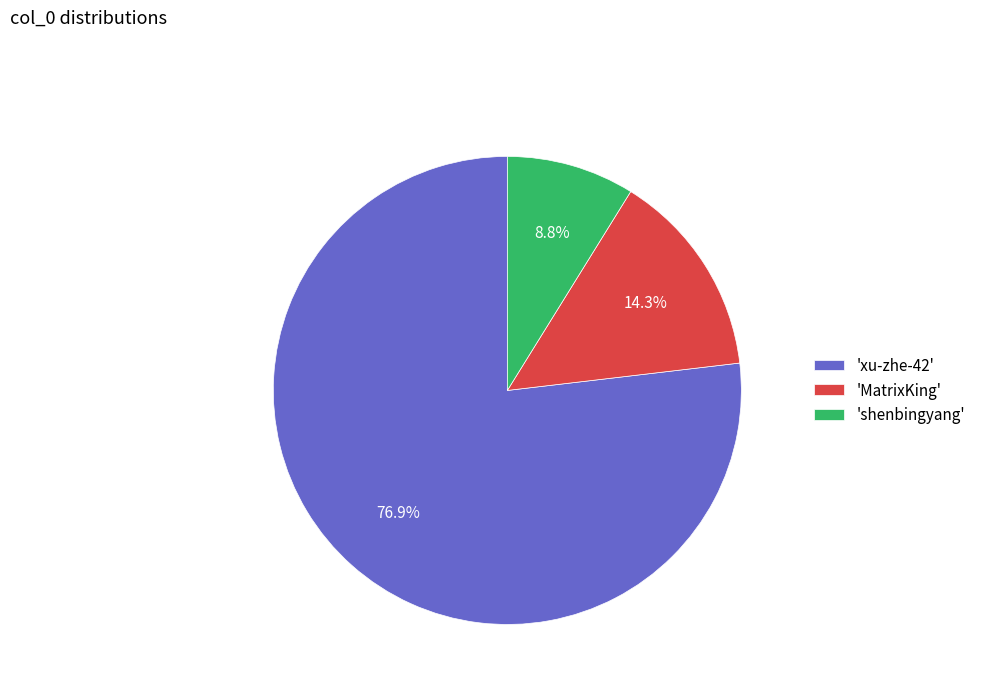

Approximately how many times larger is the value at 'xu-zhe-42' compared to 'shenbingyang'?

8.7